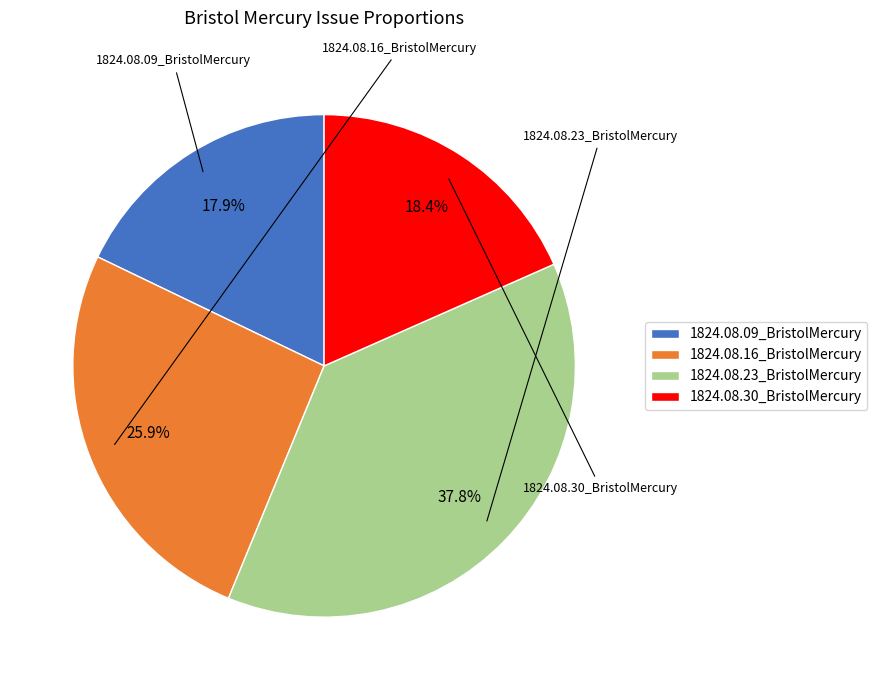

Is it true that 1824.08.23_BristolMercury is 29% of the pie?

False